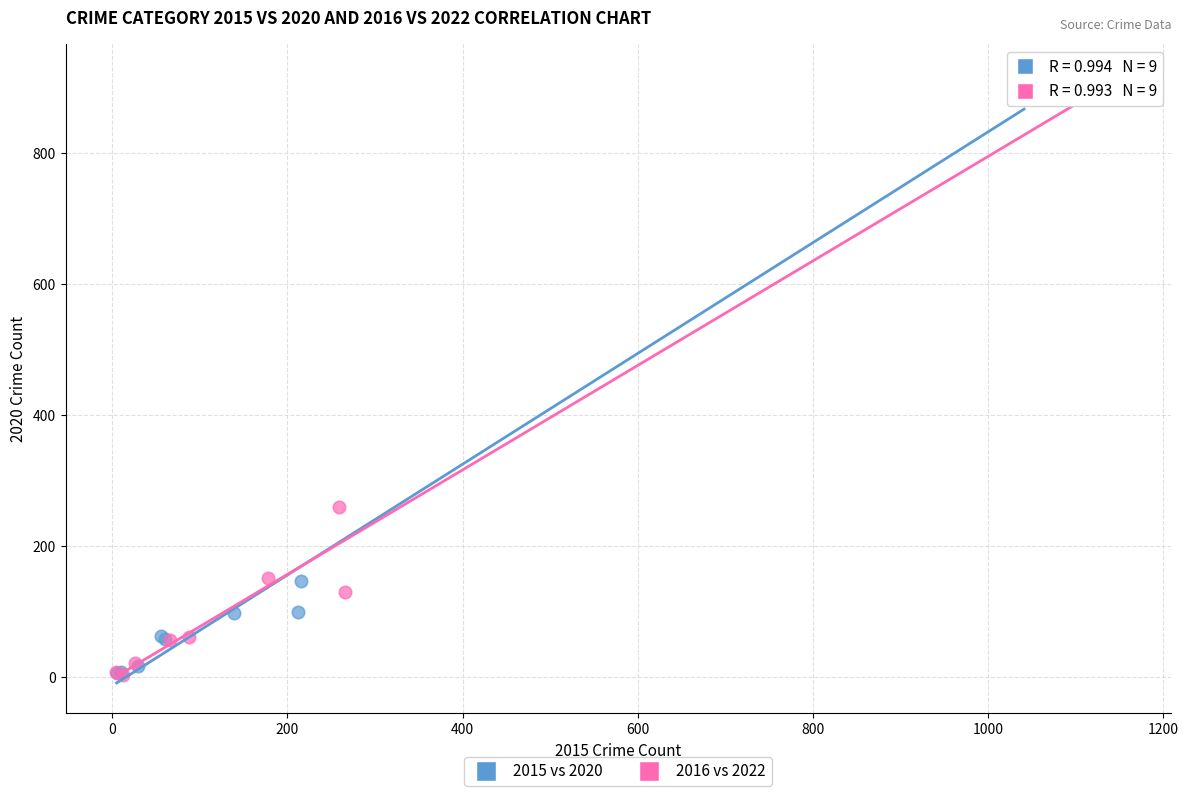

Which series has the widest spread of Y values?

2016 vs 2022